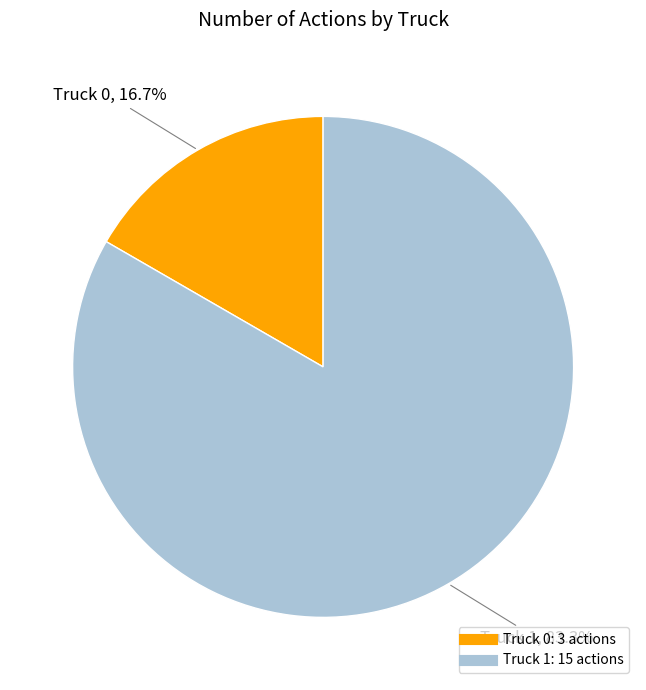

Is the sum of Truck 1 and Truck 0 greater than half?

Yes